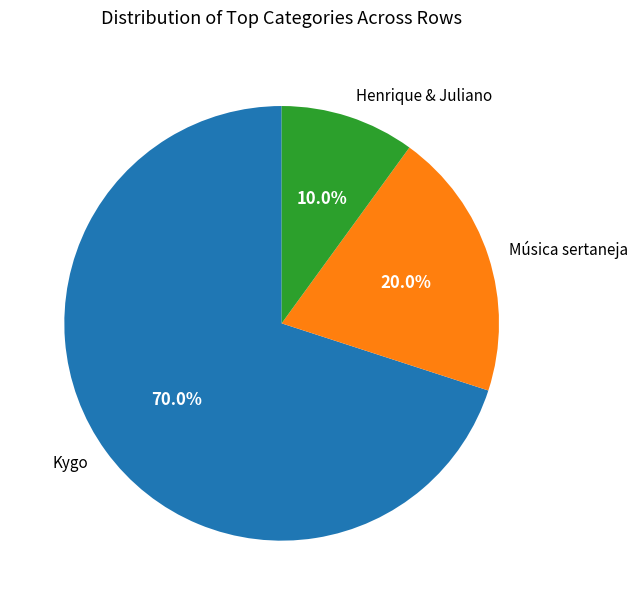

How many segments does this pie chart have?

3